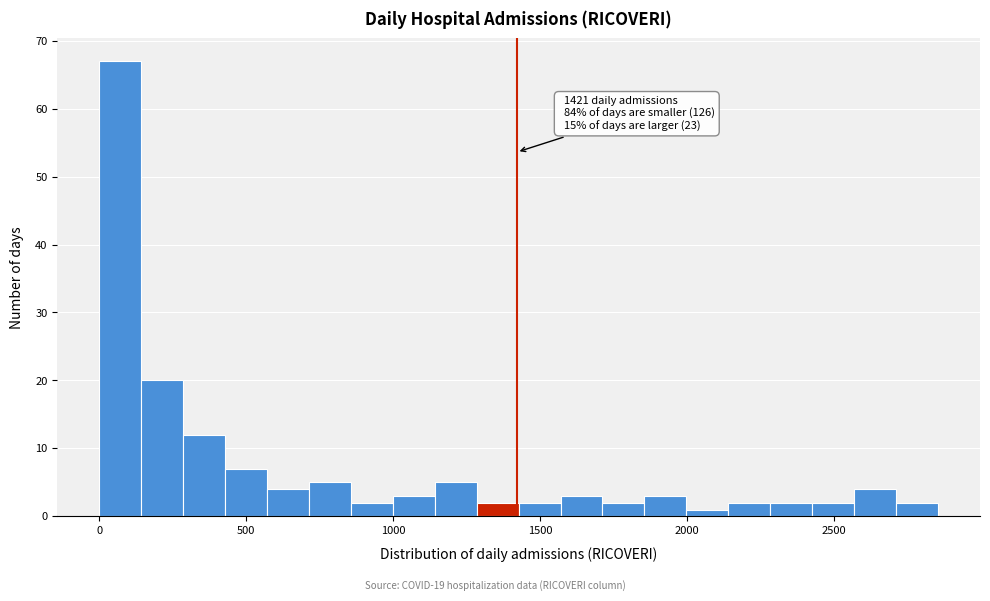

Read against the x-axis, roughly where is the centre of the tallest bar?

50